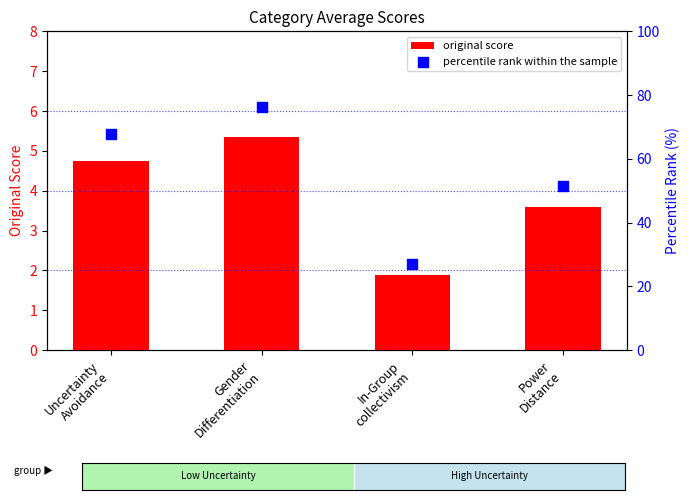

At how many categories does at least one series exceed 31?

3